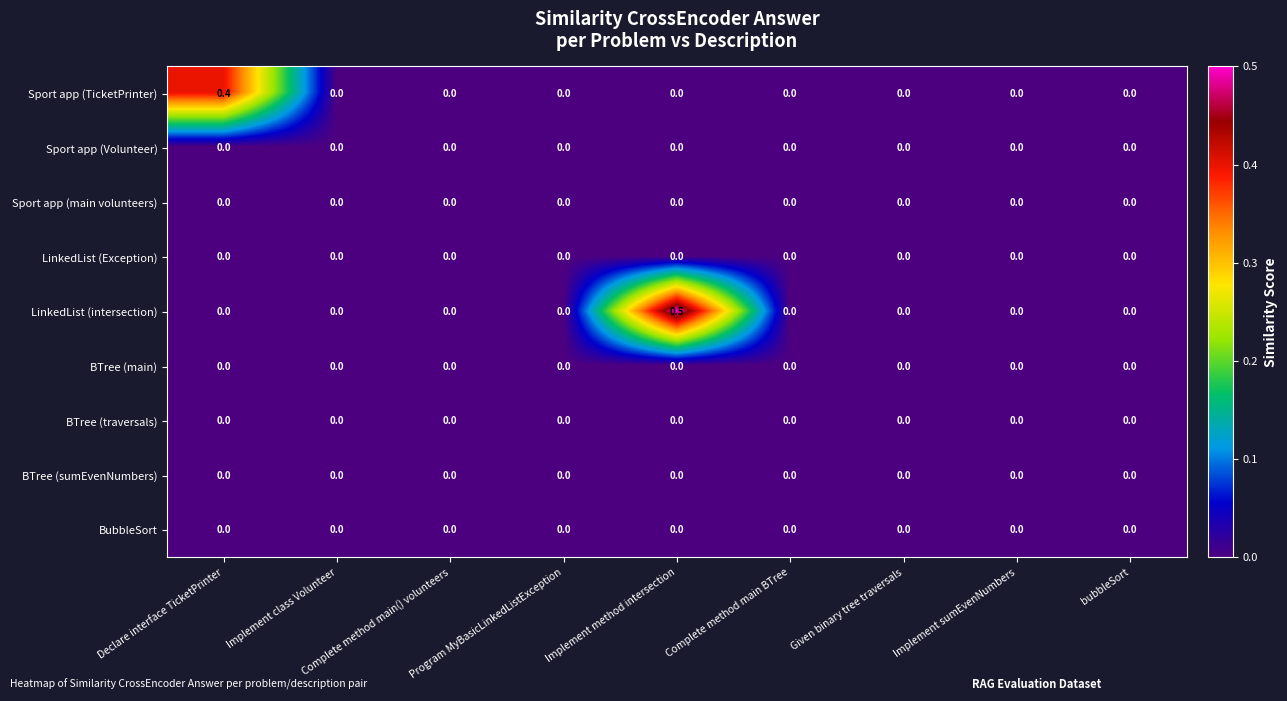

Which series has the largest range (max minus min)?

LinkedList (intersection)